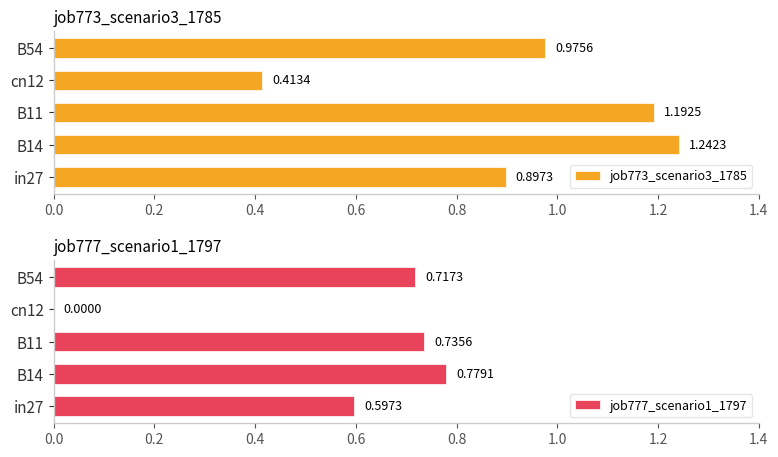

List the labels in order of job773_scenario3_1785 value, smallest first.

cn12, in27, B54, B11, B14